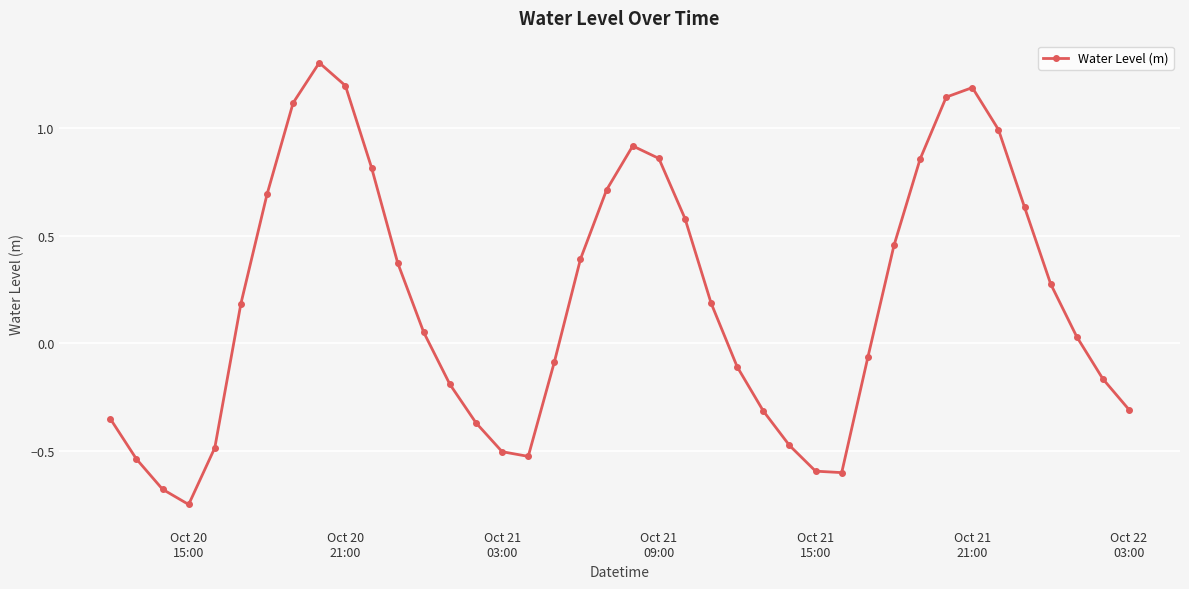

How many lines are shown in the chart?

1